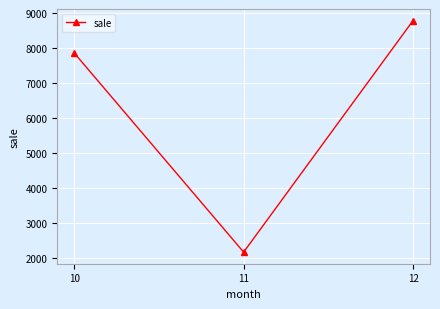

What is the change in value from 10 to 11?

-5697